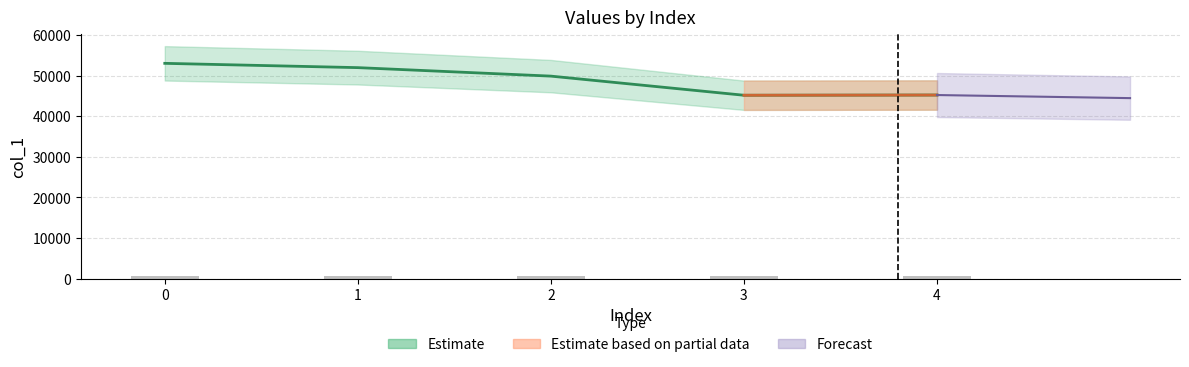

At which label is the value closest to 589?

2